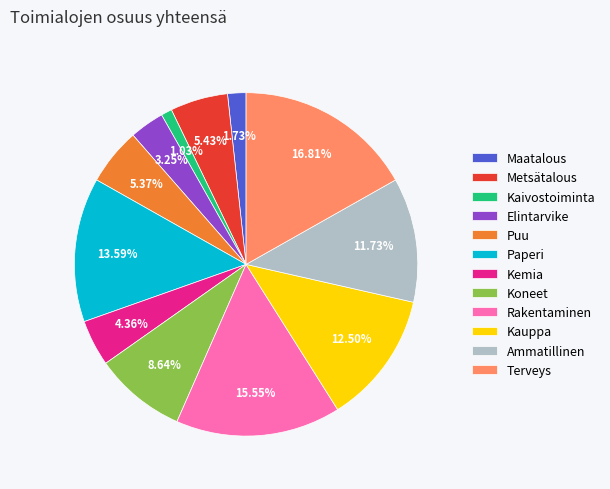

What is the ratio of the value at Kemia to the value at Terveys?

0.3